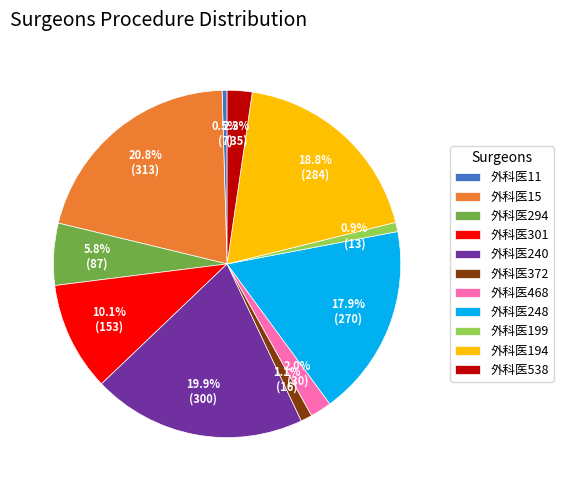

What percentage is the 外科医294 slice, to the nearest percent?

6%